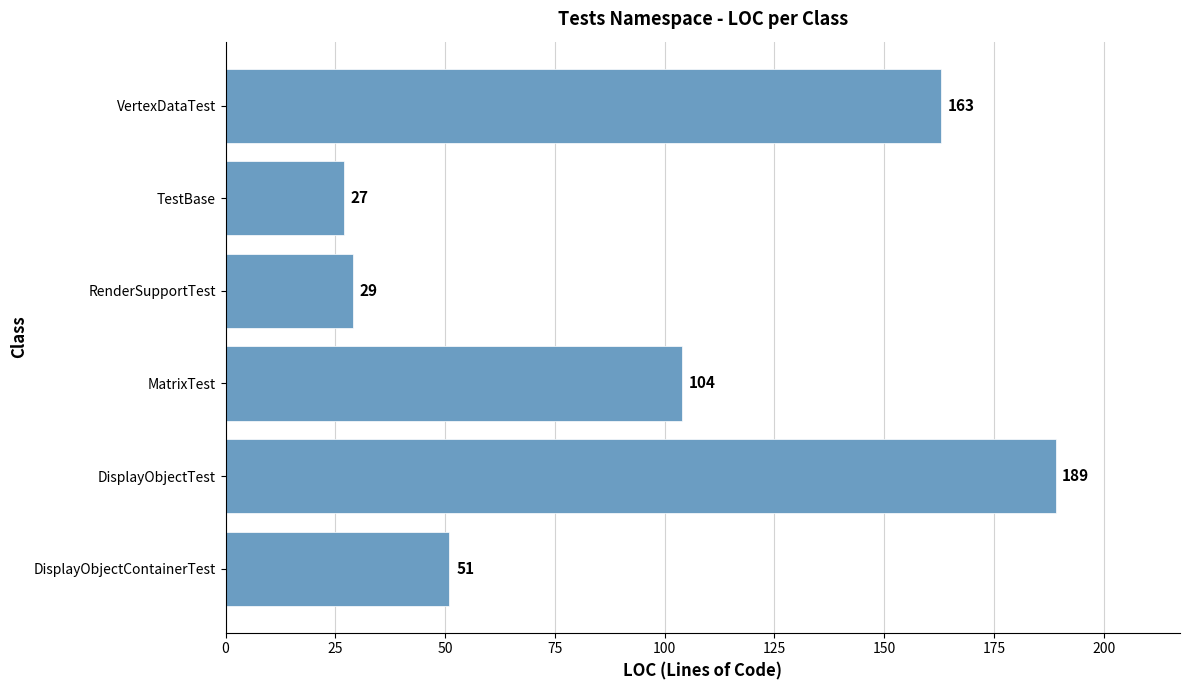

What is the sum of all values?

563